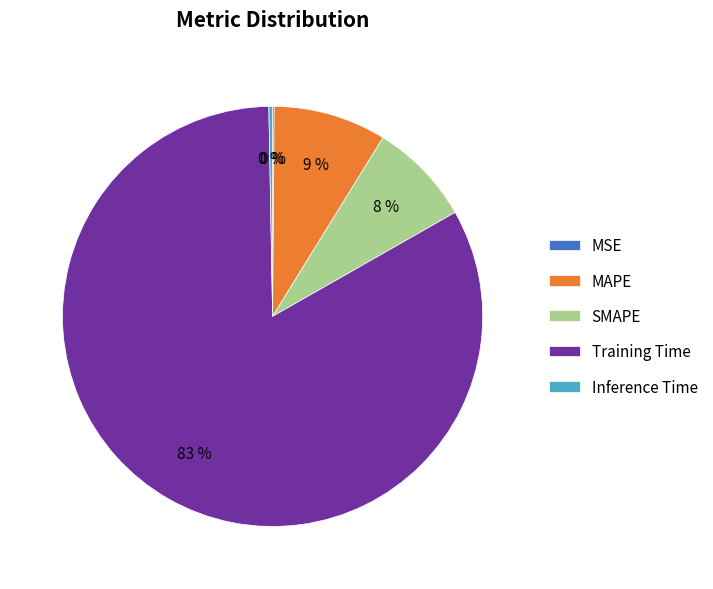

To the nearest percent, what is the average slice percentage?

20%